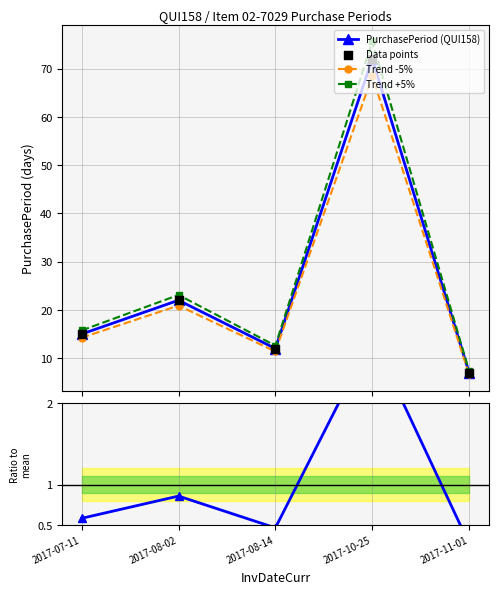

Which series contains the highest Y value?

Trend +5%